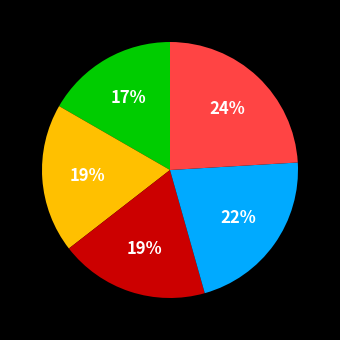

Does any single category account for the majority?

No